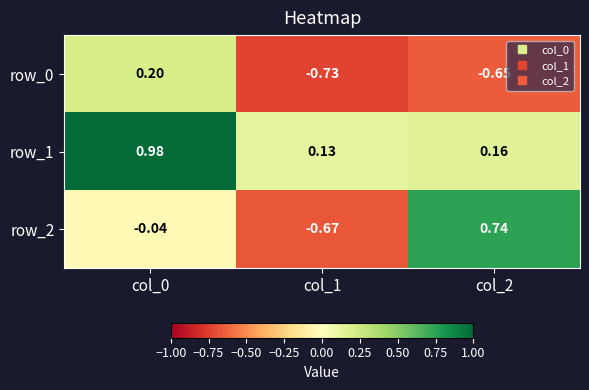

Is the value of row_1 at col_1 greater than the value of row_2 at col_1?

Yes